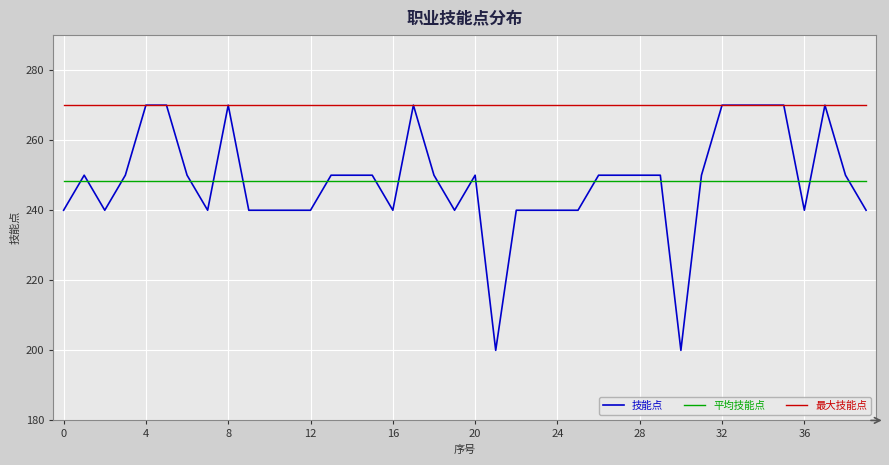

What is the maximum value shown in the chart?

270.0